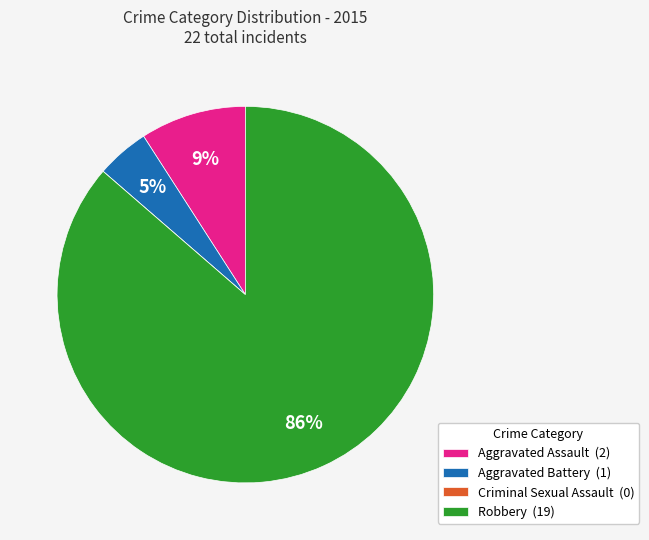

True or false: Robbery (19) accounts for 80% of the total.

False